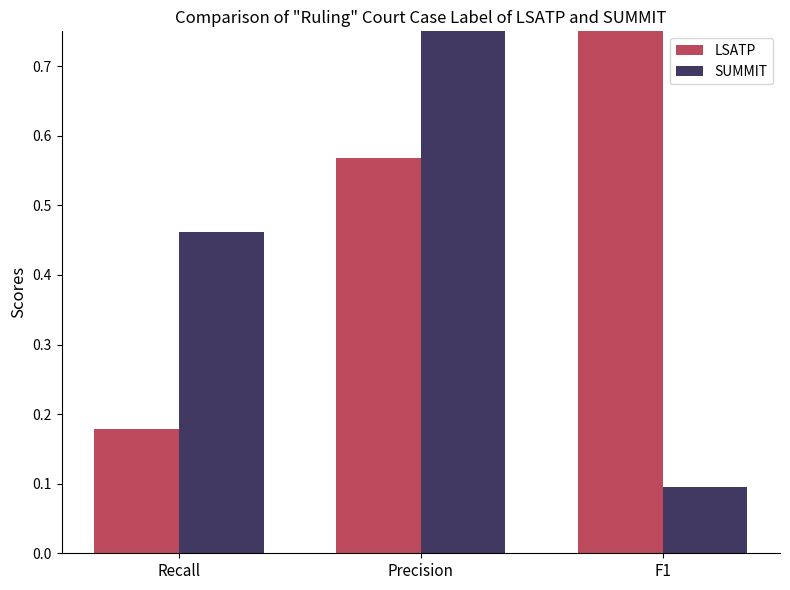

What is the label of the 1st bar from the right?

F1